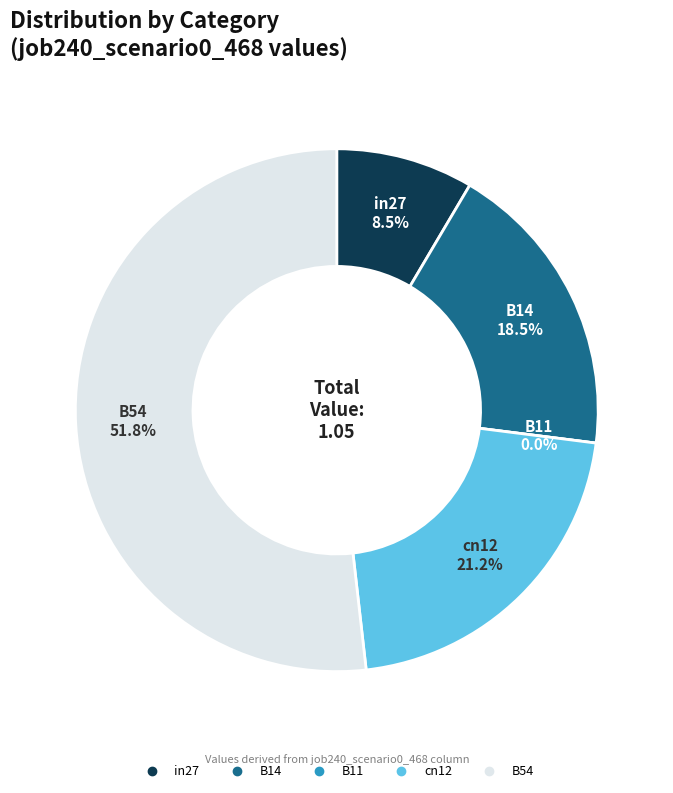

The B54 slice represents 52% of the pie. True or false?

True